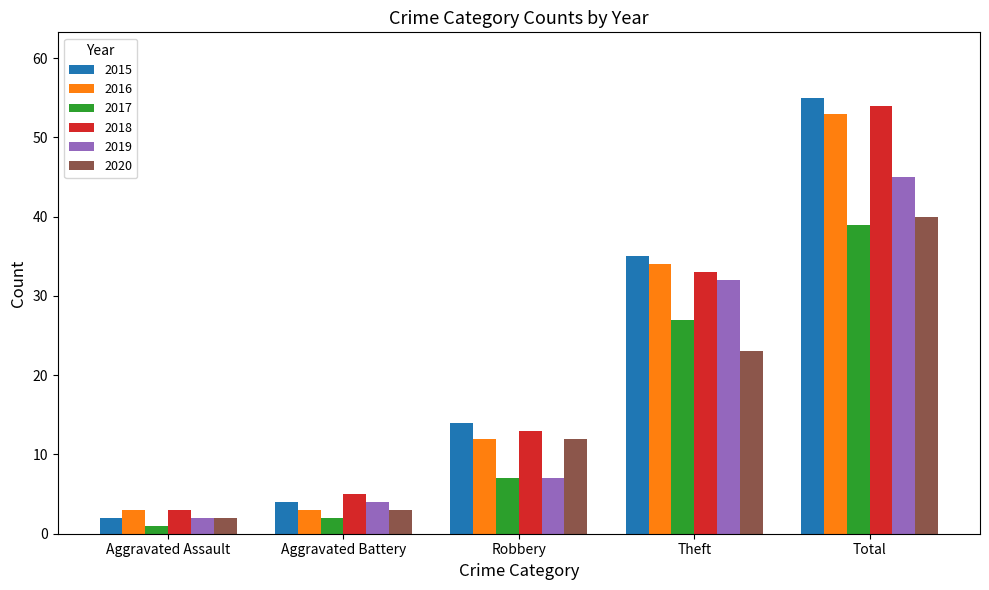

Which category has the highest value across all series?

Total